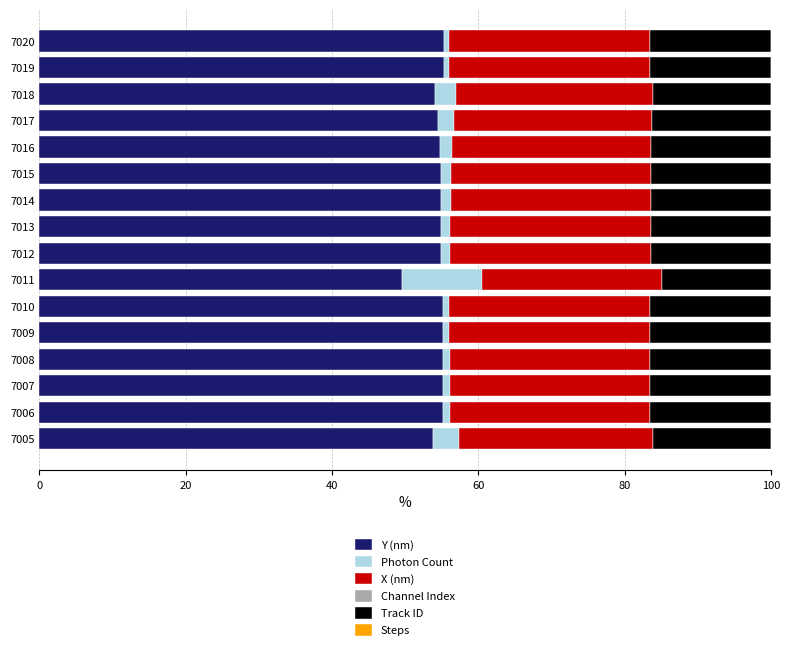

The value of Y (nm) at 7015 is 30.0. True or false?

False